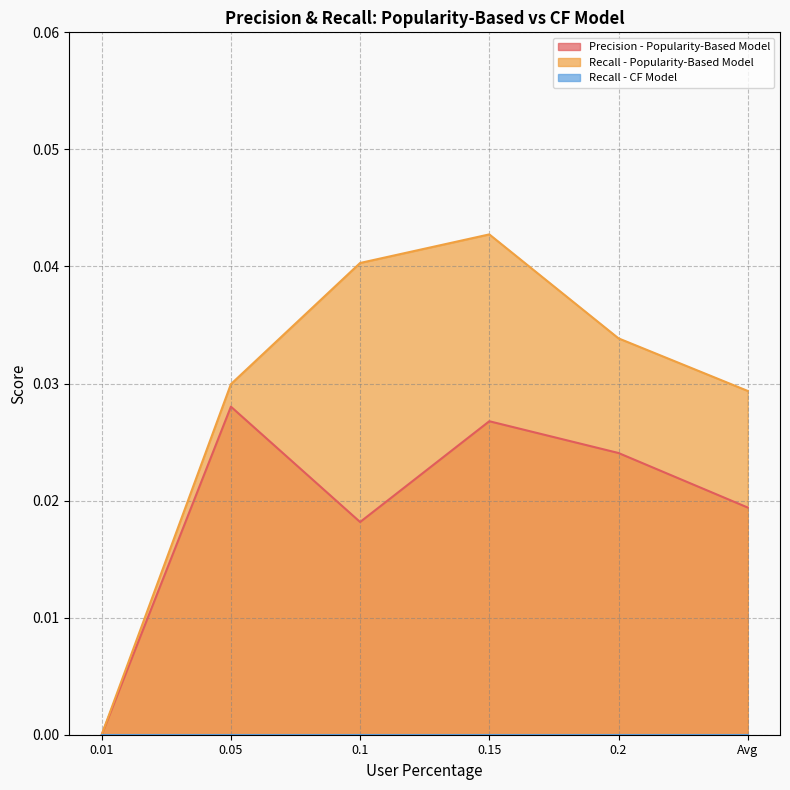

Which series has the largest total across all categories?

Recall - Popularity-Based Model